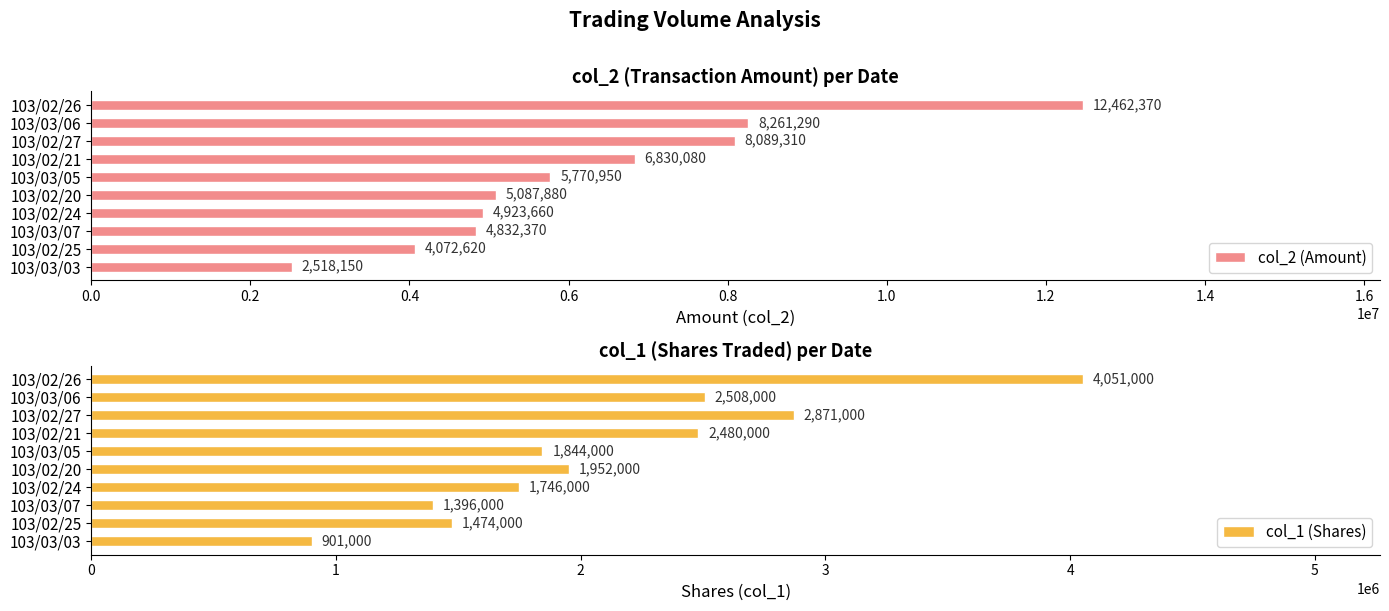

Reading left to right, what are all the values shown in this chart?

col_2 (Amount): 12462370	8261290	8089310	6830080	5770950	5087880	4923660	4832370	4072620	2518150
col_1 (Shares): 4051000	2508000	2871000	2480000	1844000	1952000	1746000	1396000	1474000	901000